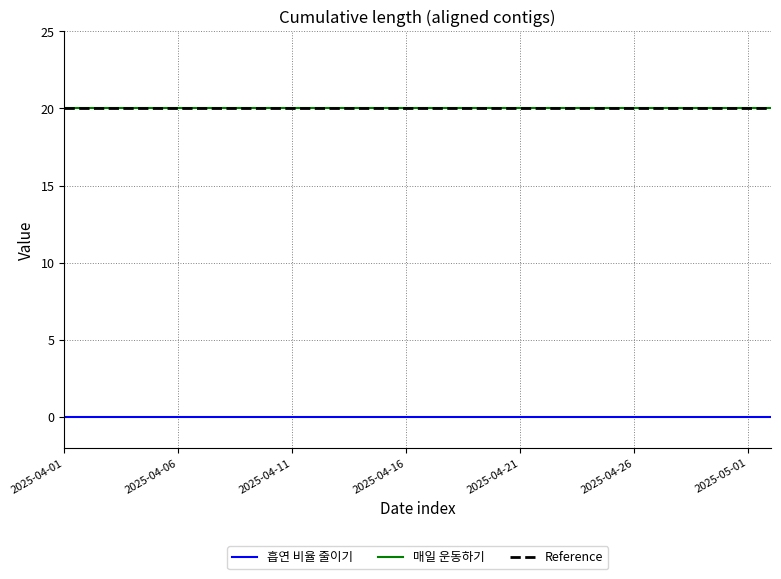

Does the chart display data point markers on the line(s)?

No